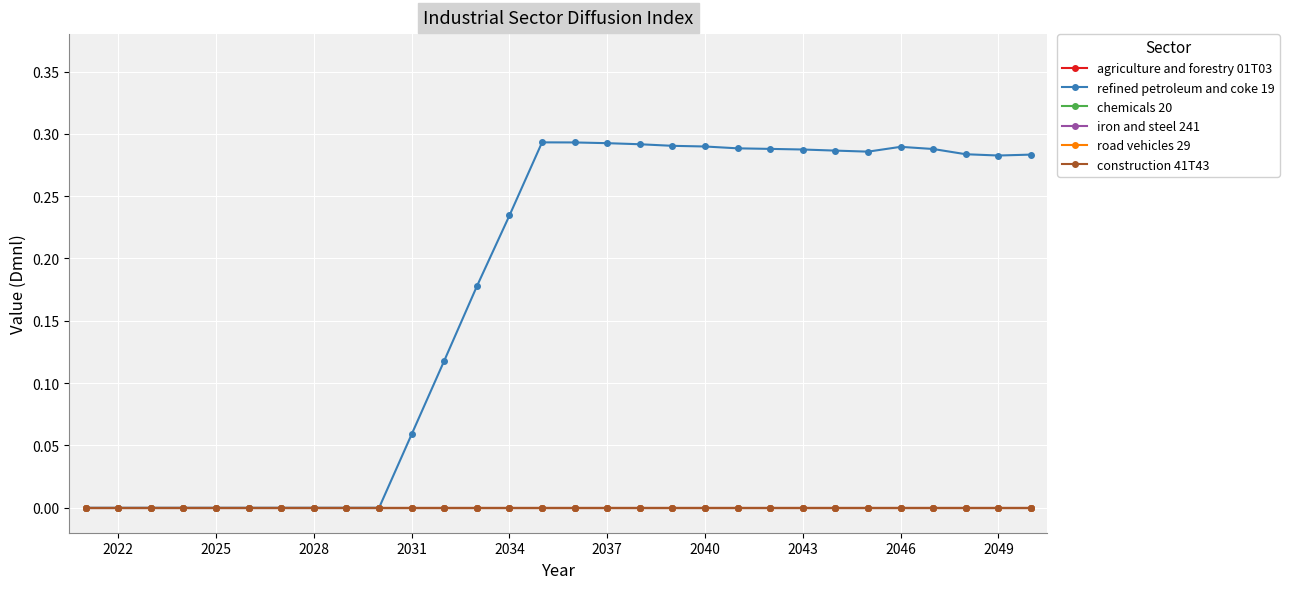

Is this an area chart (filled region under the line)?

No